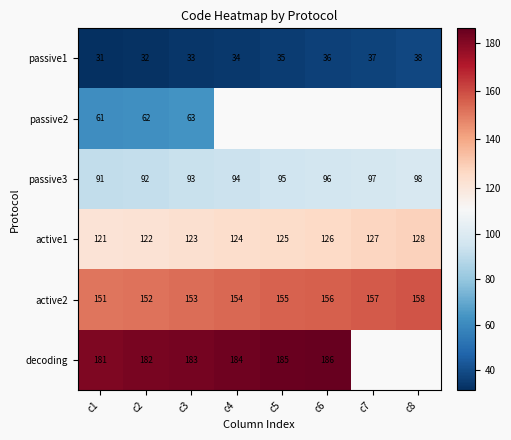

The value of active2 at c1 is 90. True or false?

False